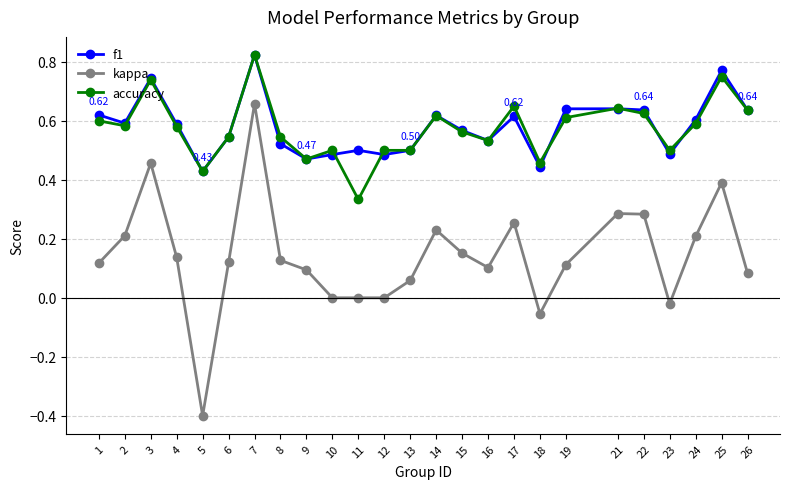

True or false: accuracy and kappa intersect in this chart.

False